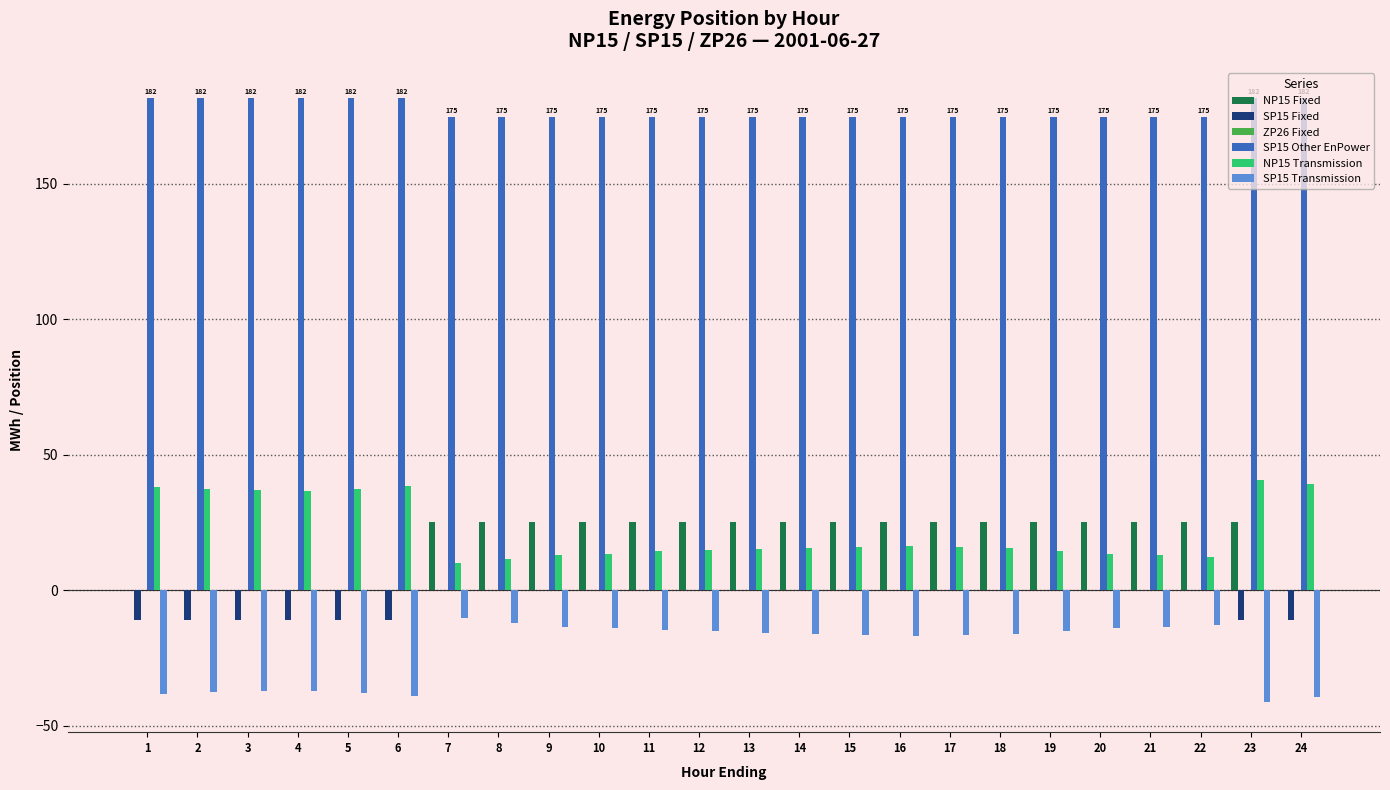

What value does the SP15 Fixed series have at 6?

-11.0